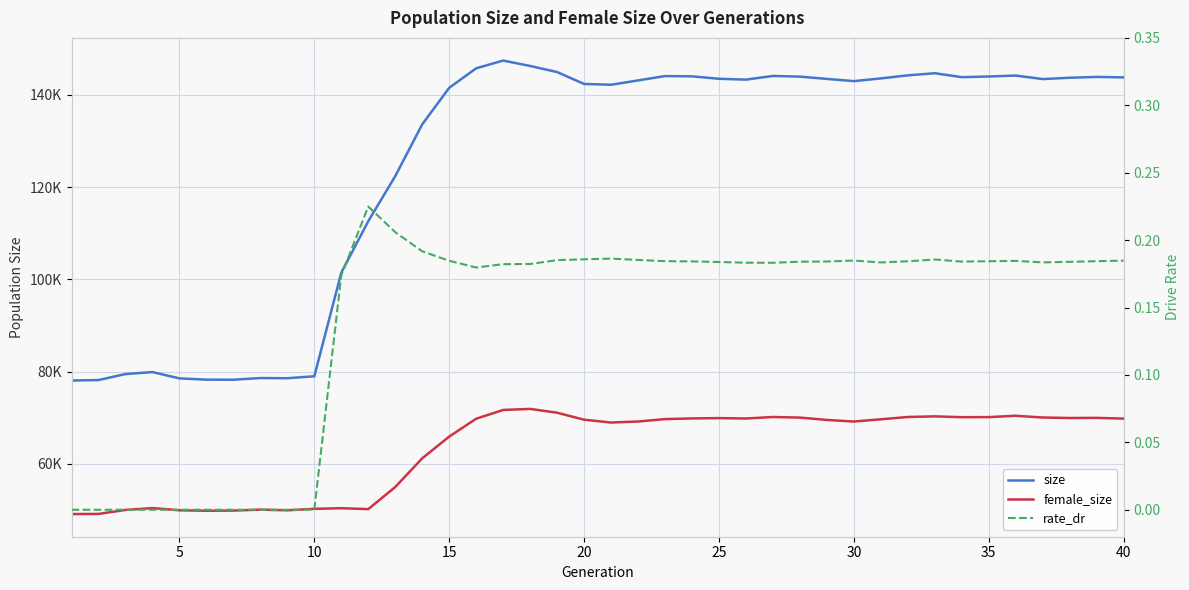

Rank the series by their maximum value, from highest to lowest.

size, female_size, rate_dr